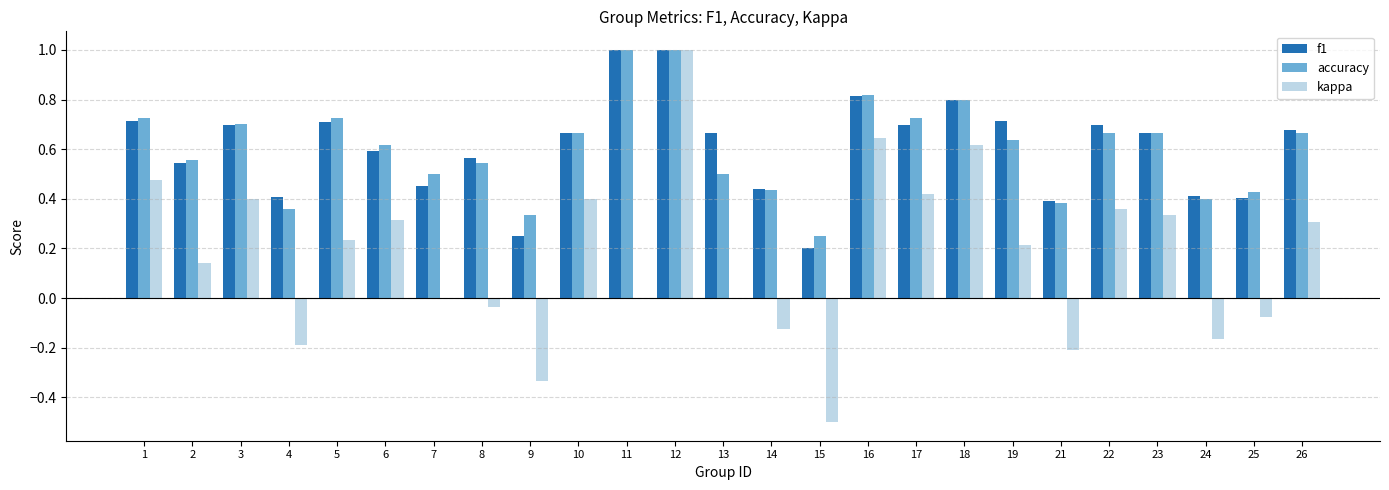

What is the sum of the f1 values at 8 and 17?

1.3